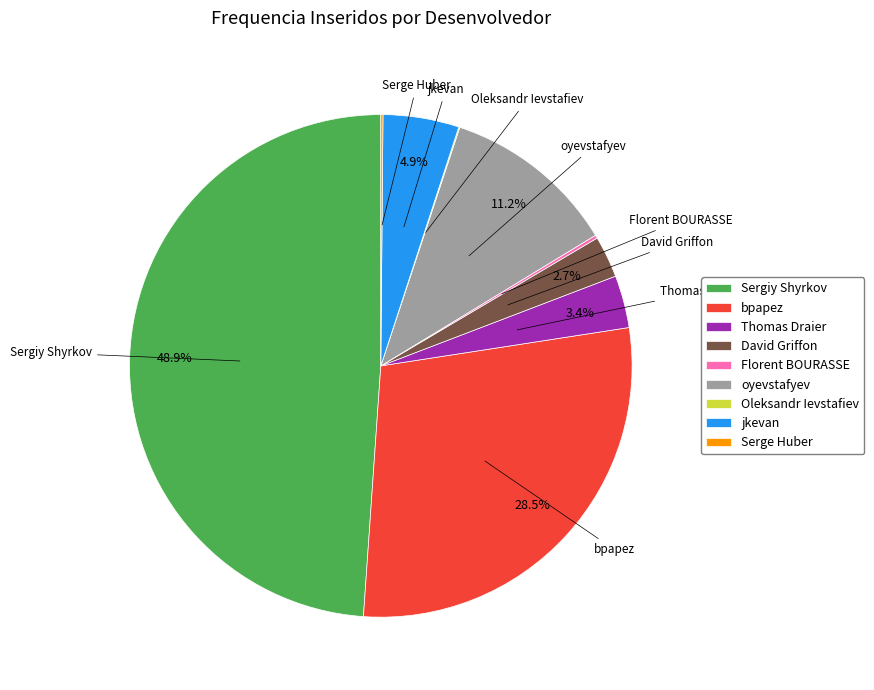

Does David Griffon account for over 50% of the chart?

No